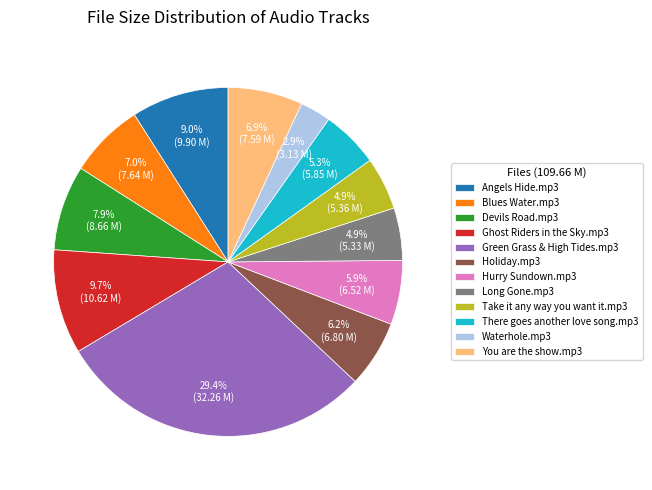

What is the total percentage of Blues Water.mp3 and Devils Road.mp3?

14.9%